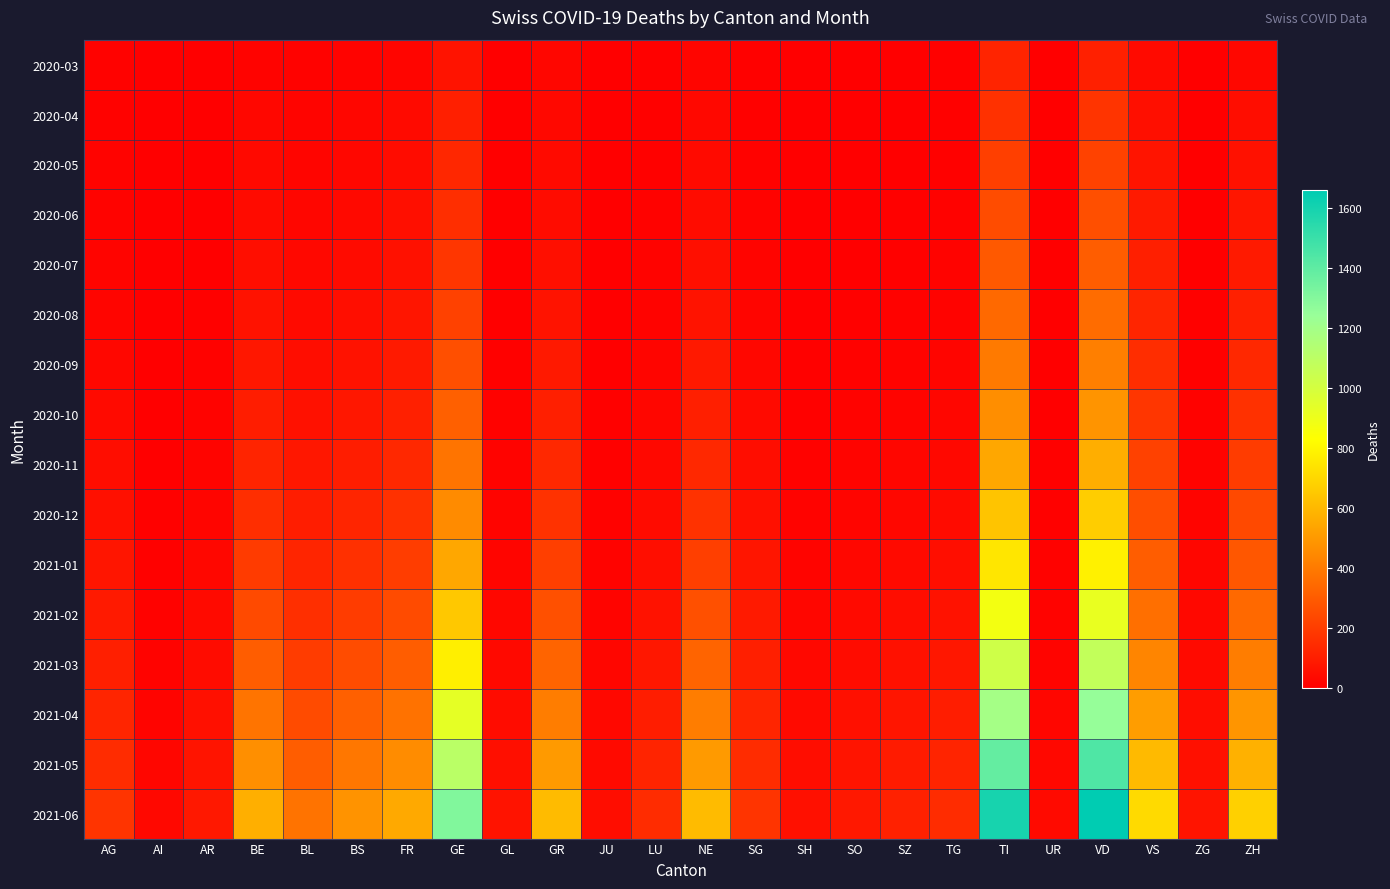

Between AG and GR, which is larger?

GR